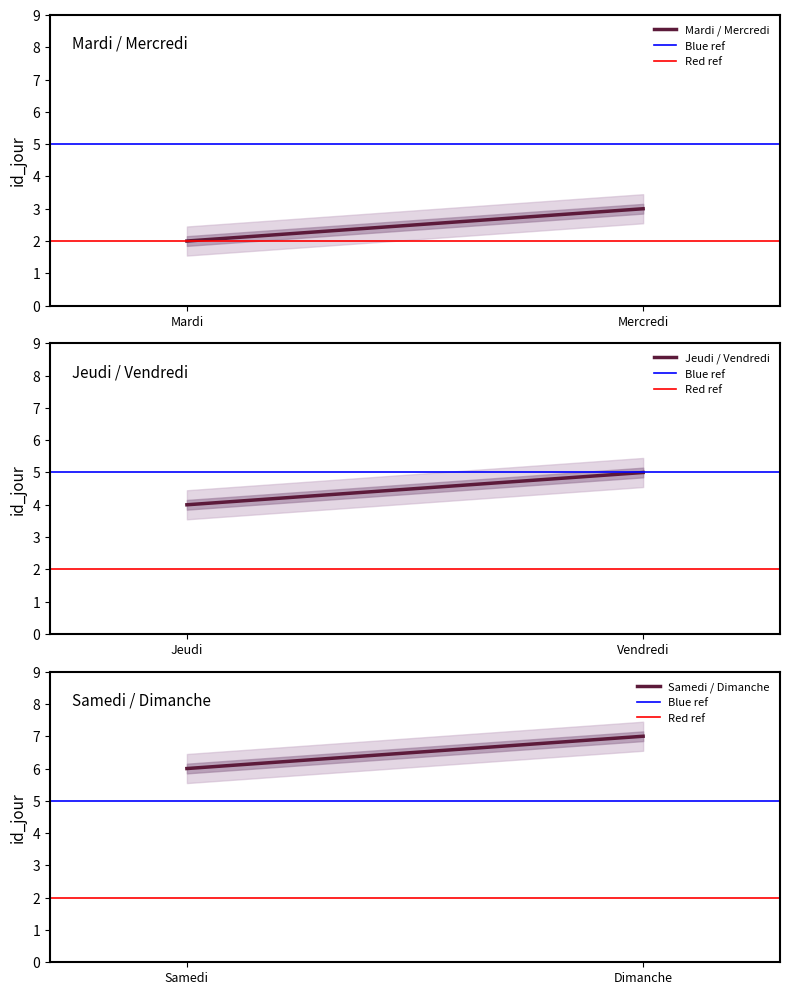

How many lines are shown in the chart?

5